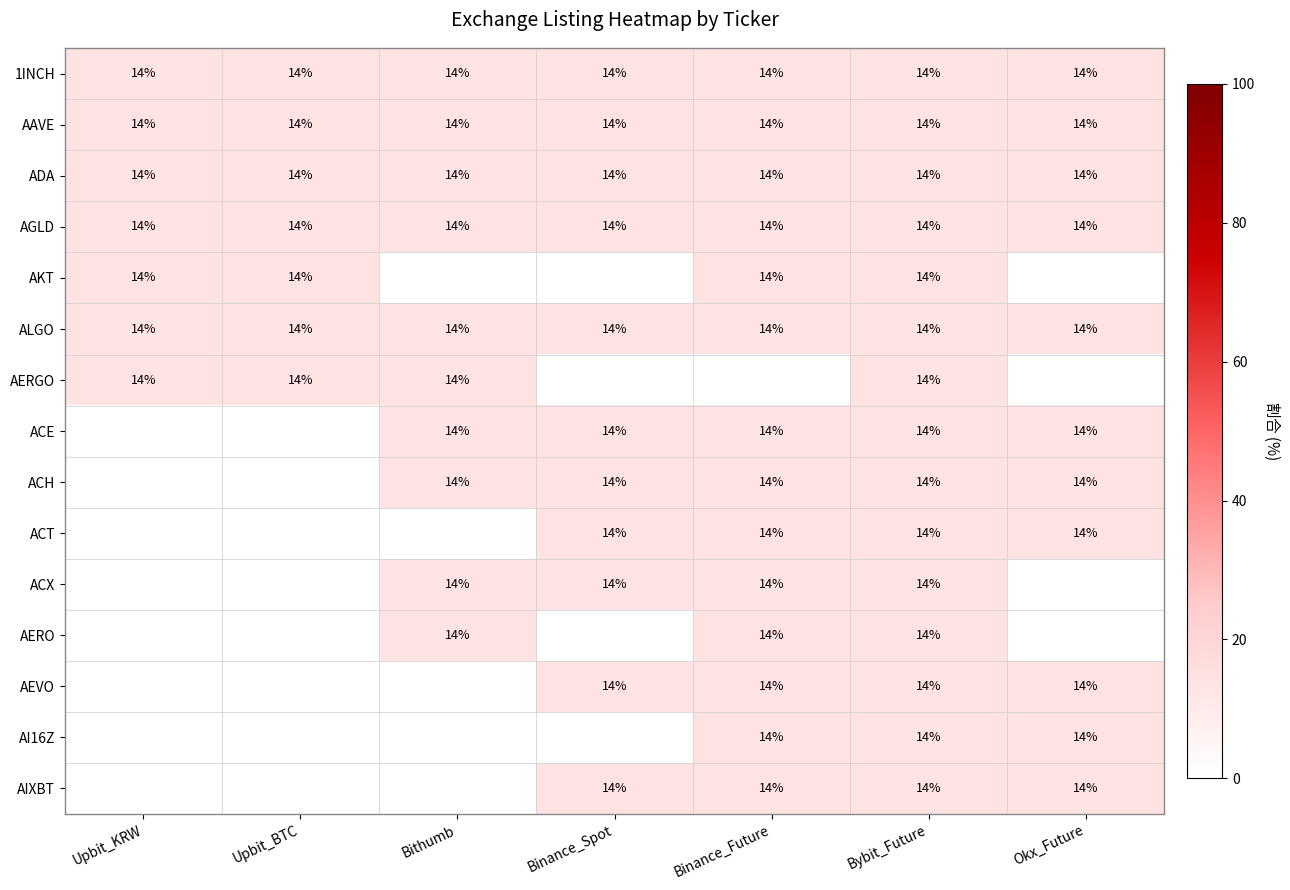

Read the ALGO value at Binance_Future.

14